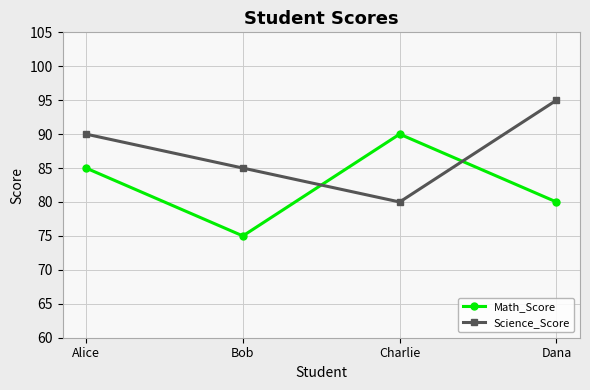

At how many categories does at least one series exceed 93?

1